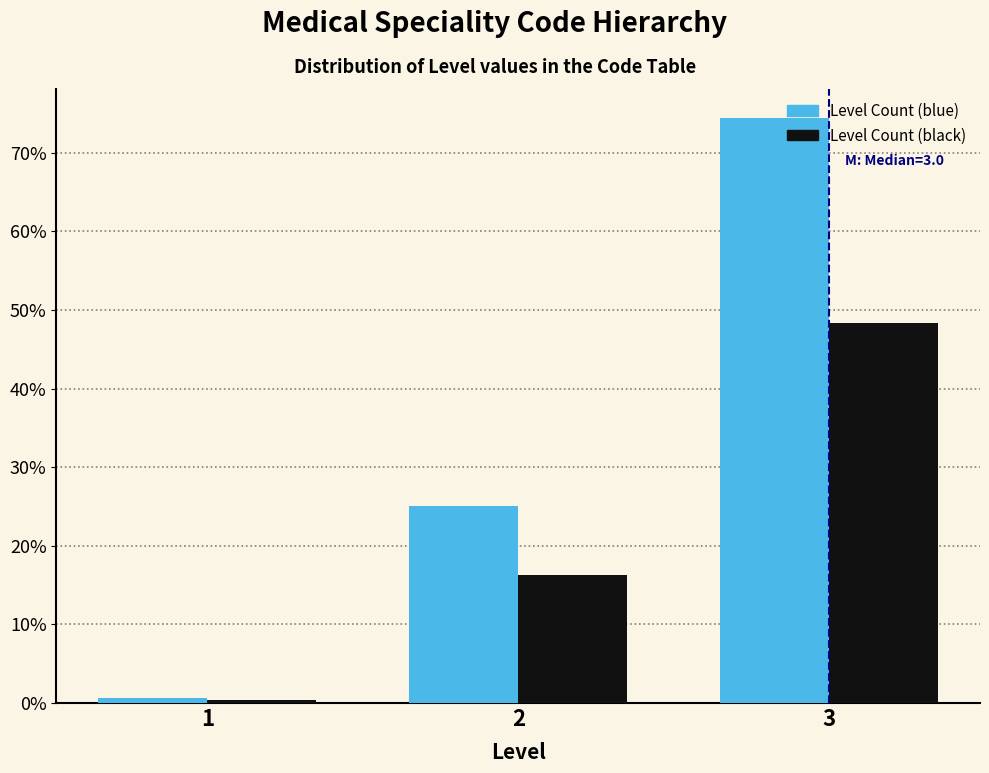

Is the value of Level Count (blue) at 3 greater than the value of Level Count (black) at 2?

Yes